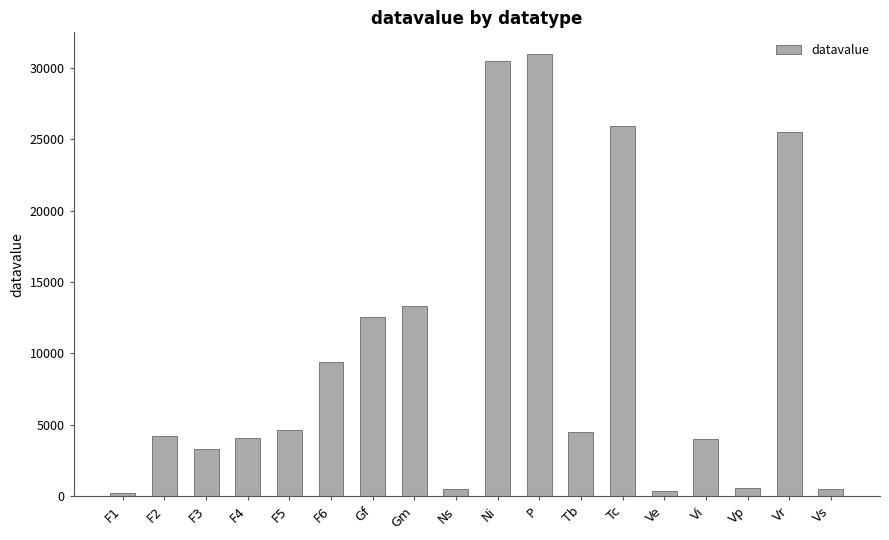

How many bars are there in total?

18